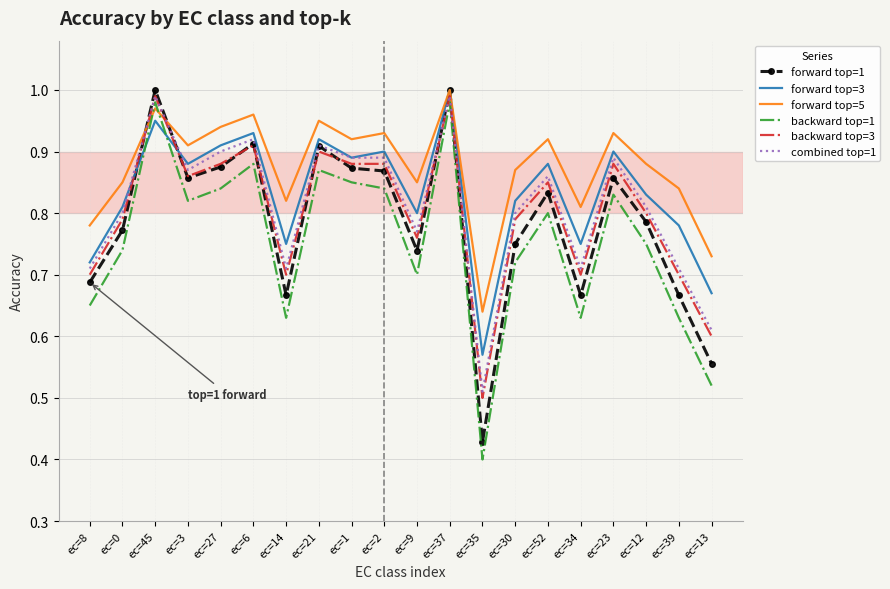

Which category has the lowest value in the forward top=5 series?

ec=35